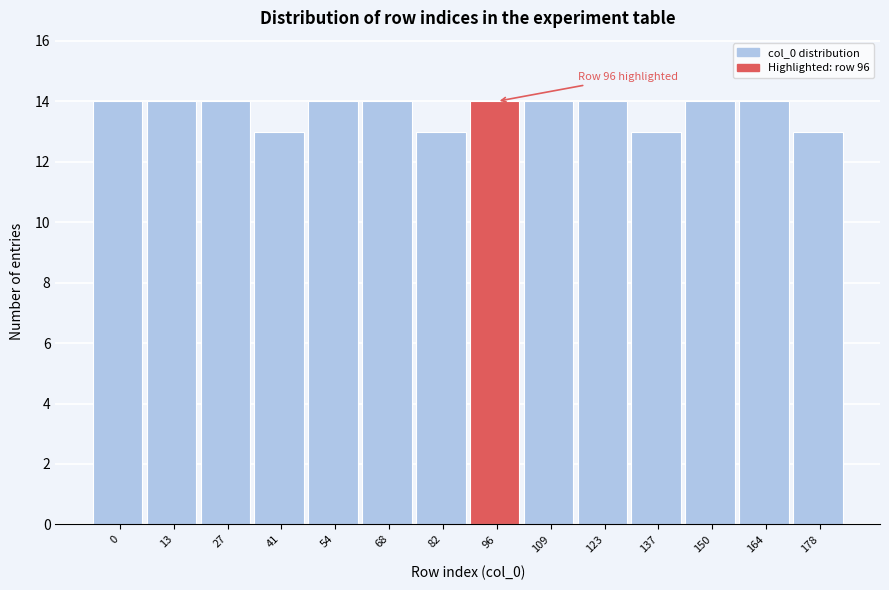

Reading right to left, what are all the values shown in this chart?

178=13	164=14	150=14	137=13	123=14	109=14	96=14	82=13	68=14	54=14	41=13	27=14	13=14	0=14